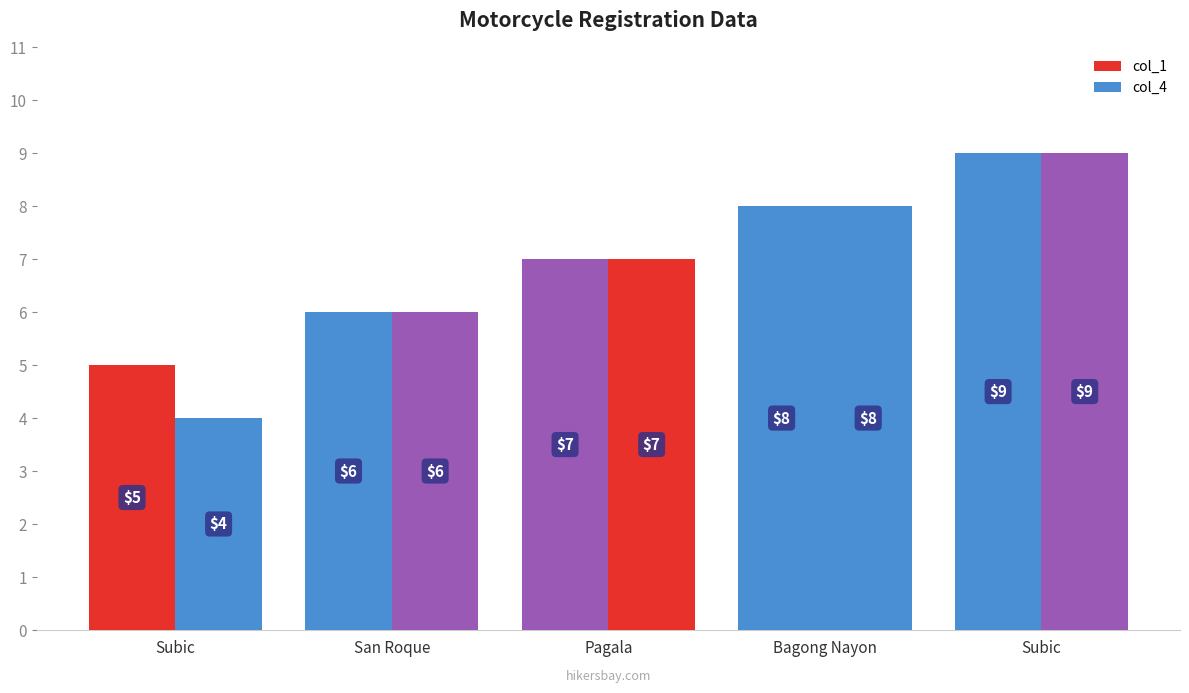

The col_1 series shows 6 at San Roque. True or false?

True